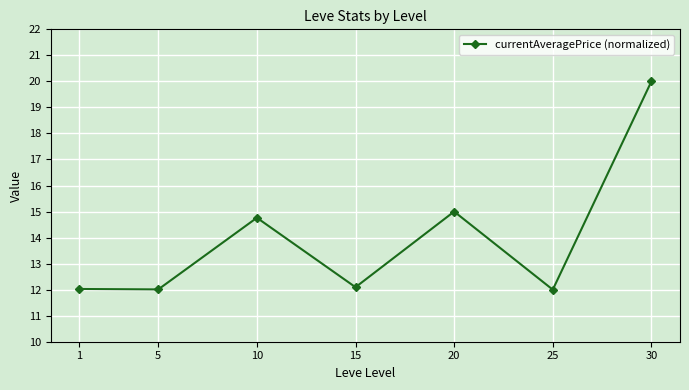

The value at 25 is 19.9. True or false?

False